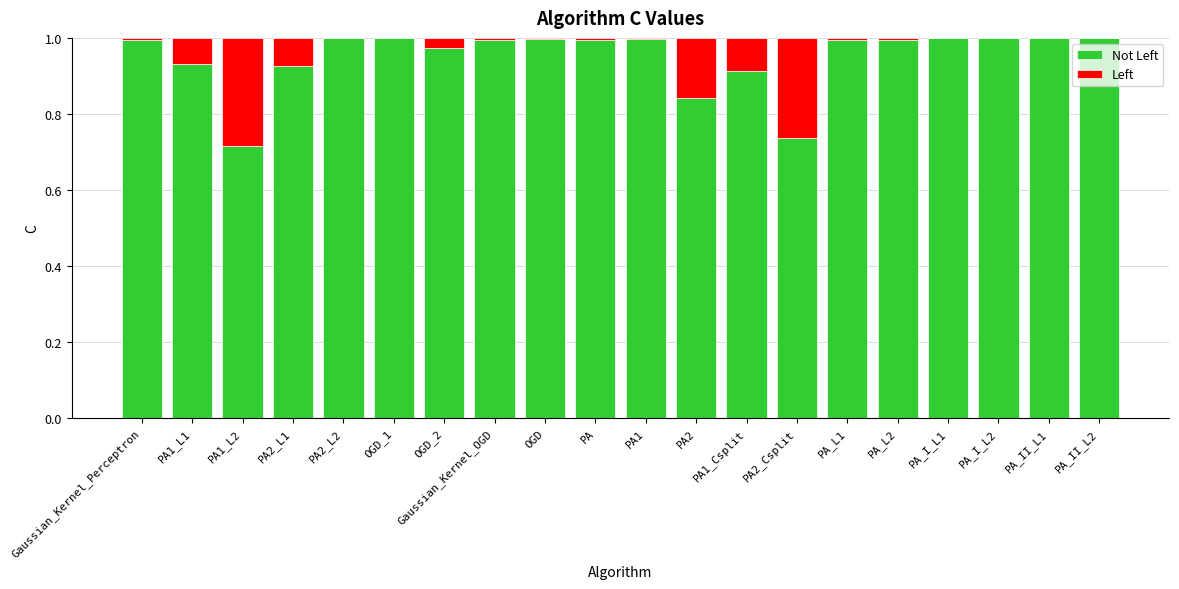

Between PA and PA_L2, which is larger?

PA